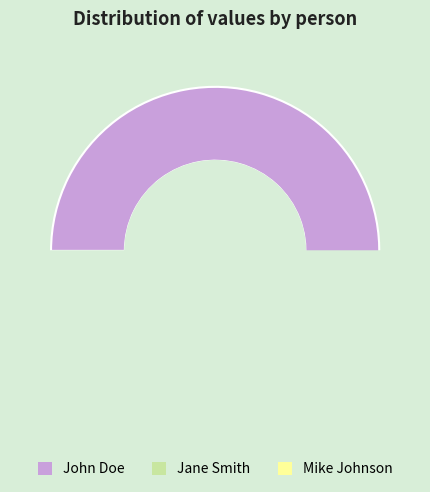

Combined, what portion of the pie is John Doe and Mike Johnson?

60.8%